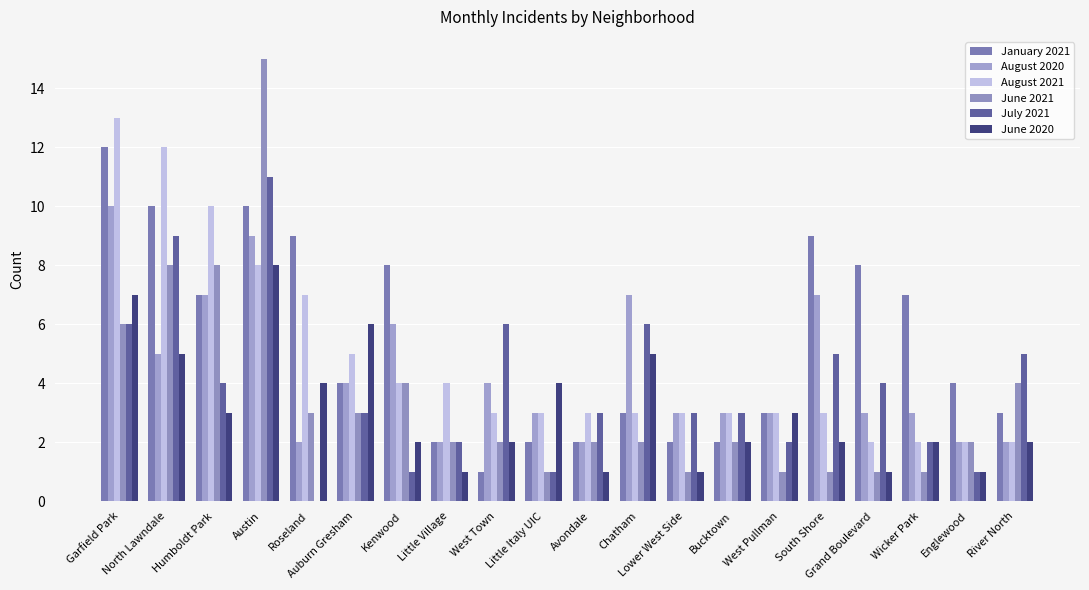

What is the highest value of the January 2021 series?

12